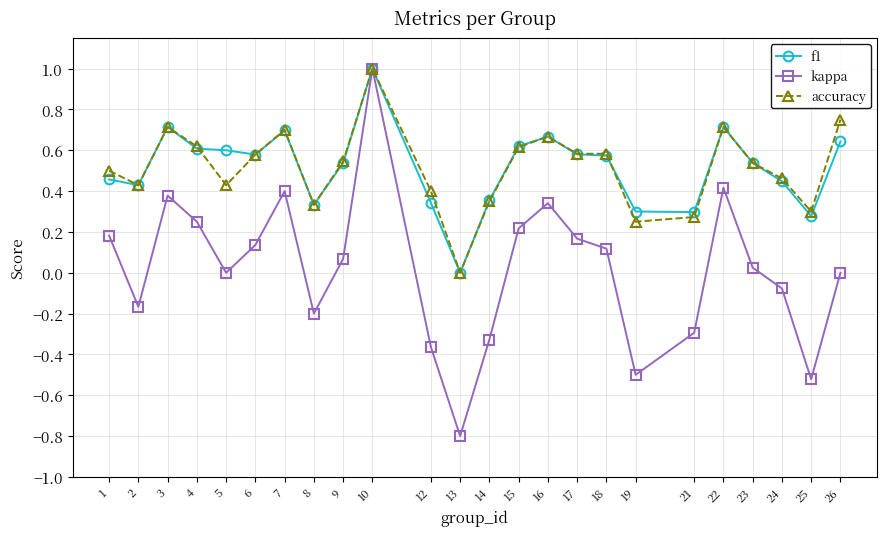

True or false: f1 and accuracy cross at least once.

True